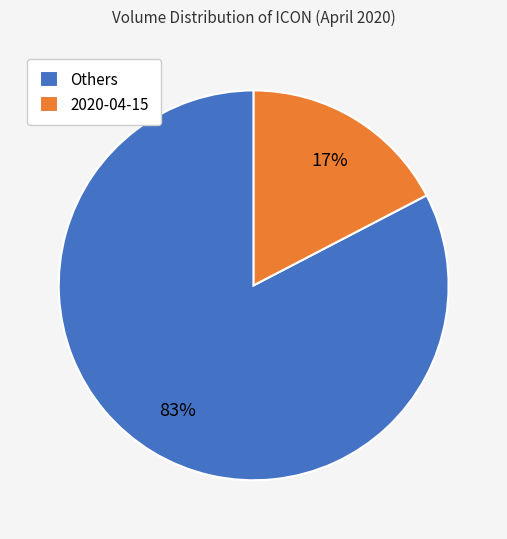

To the nearest percent, what percentage of the pie is Others?

83%